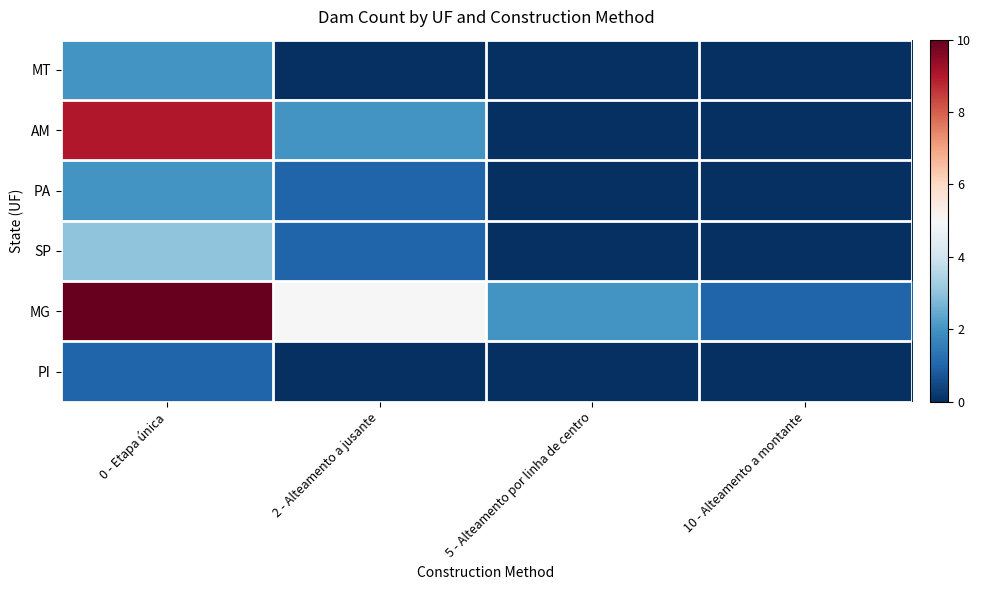

Rank the series by their maximum value, from highest to lowest.

MG, AM, SP, MT, PA, PI